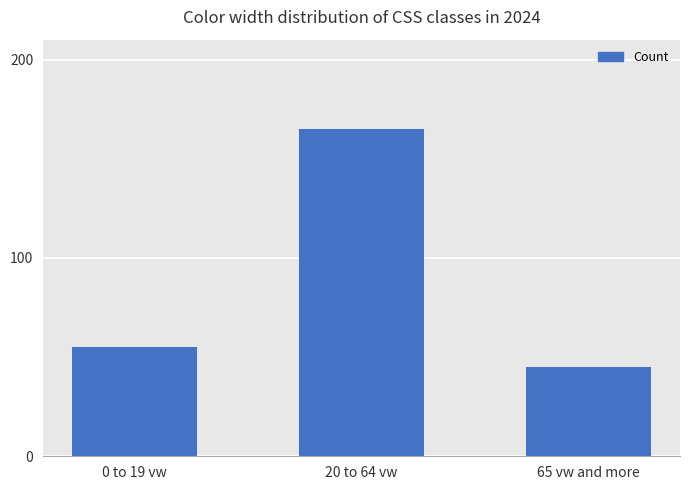

How many bars are there in total?

3